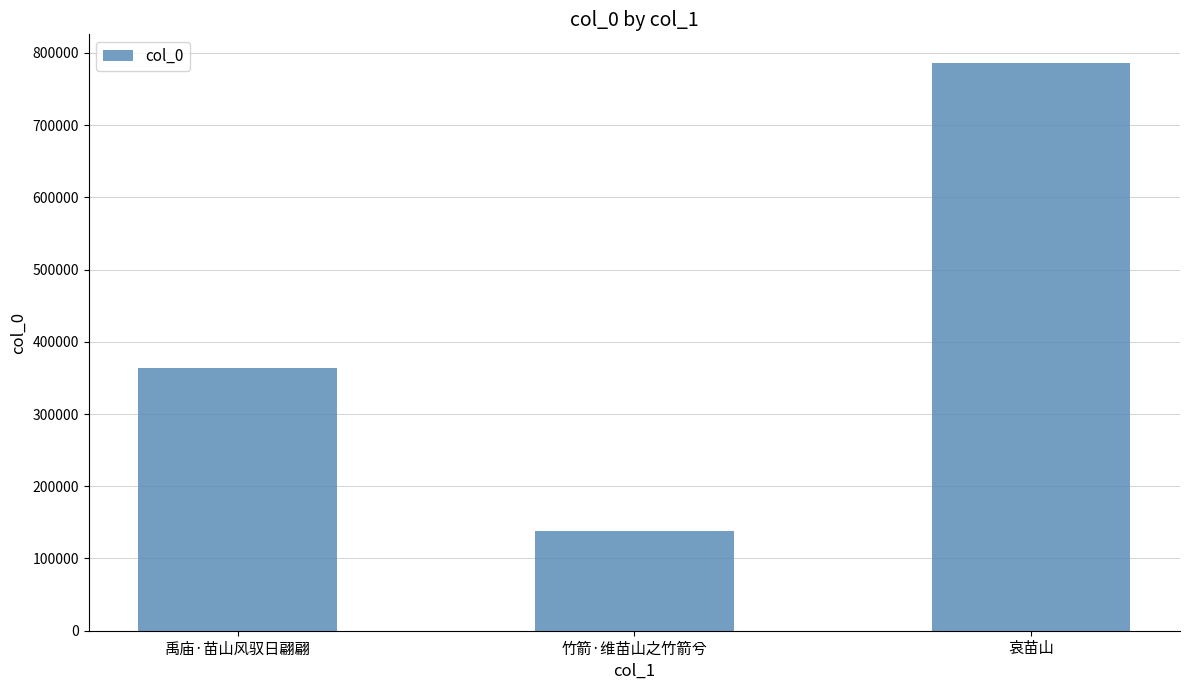

List the labels in order of value, largest first.

哀苗山, 禹庙·苗山风驭日翩翩, 竹箭·维苗山之竹箭兮